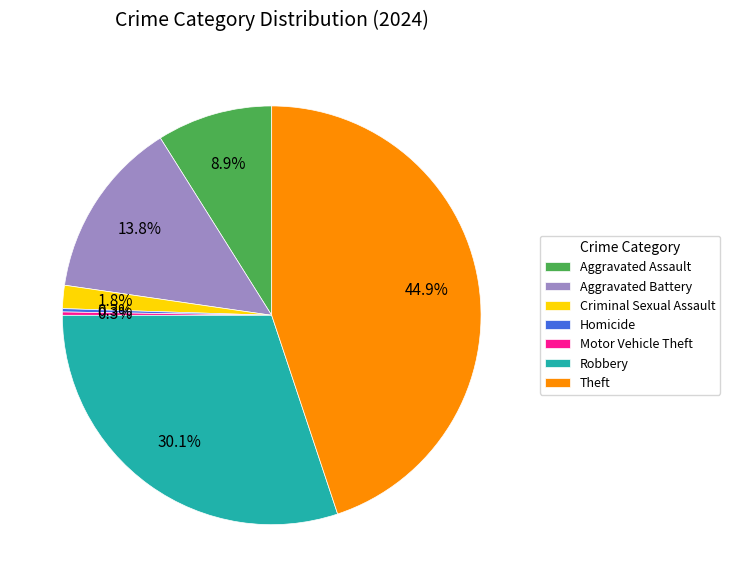

What percentage is NOT represented by Robbery?

69.9%